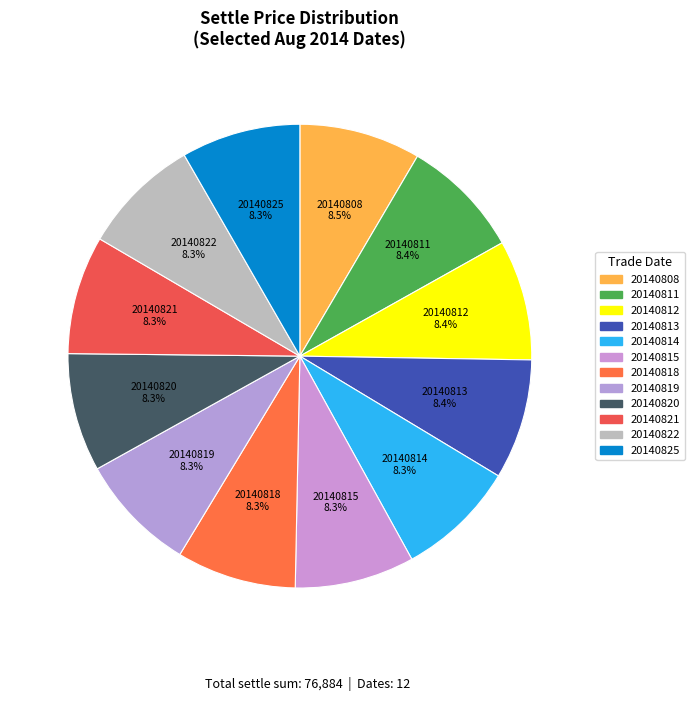

Which slice is the largest?

20140808